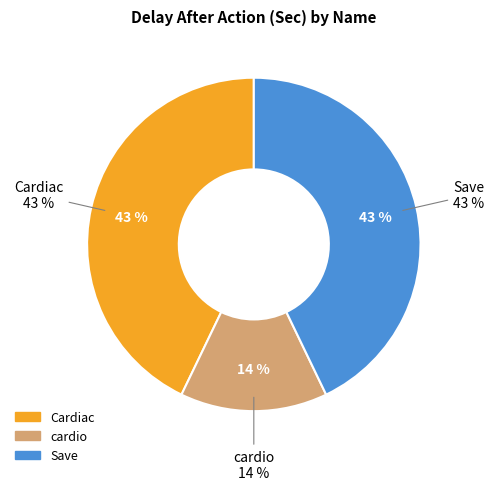

What percentage is the Save slice, to the nearest percent?

43%